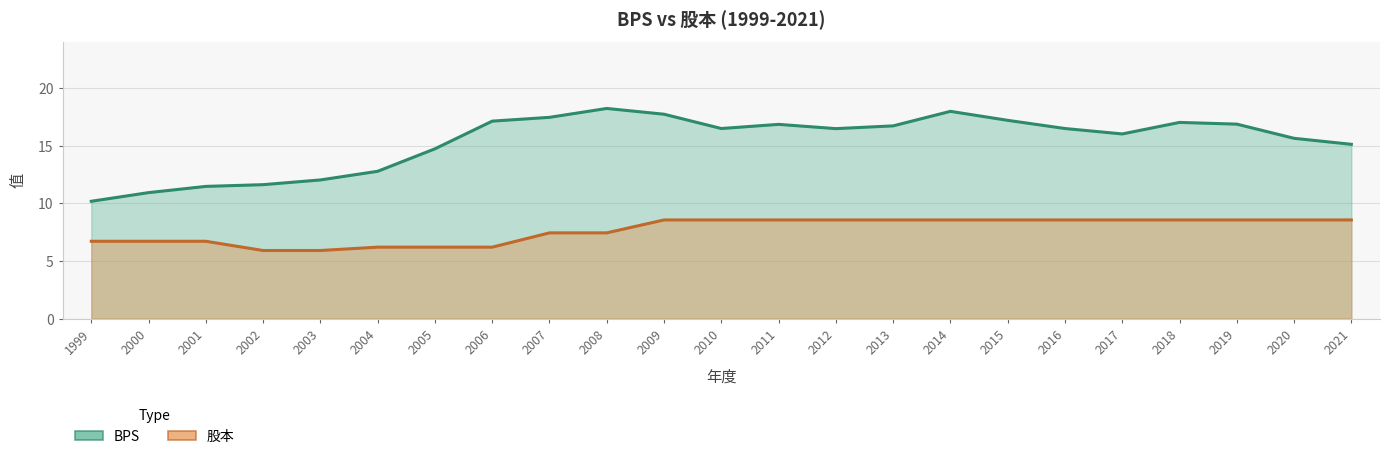

Is it true that 股本 equals 8.6 at 2016?

True